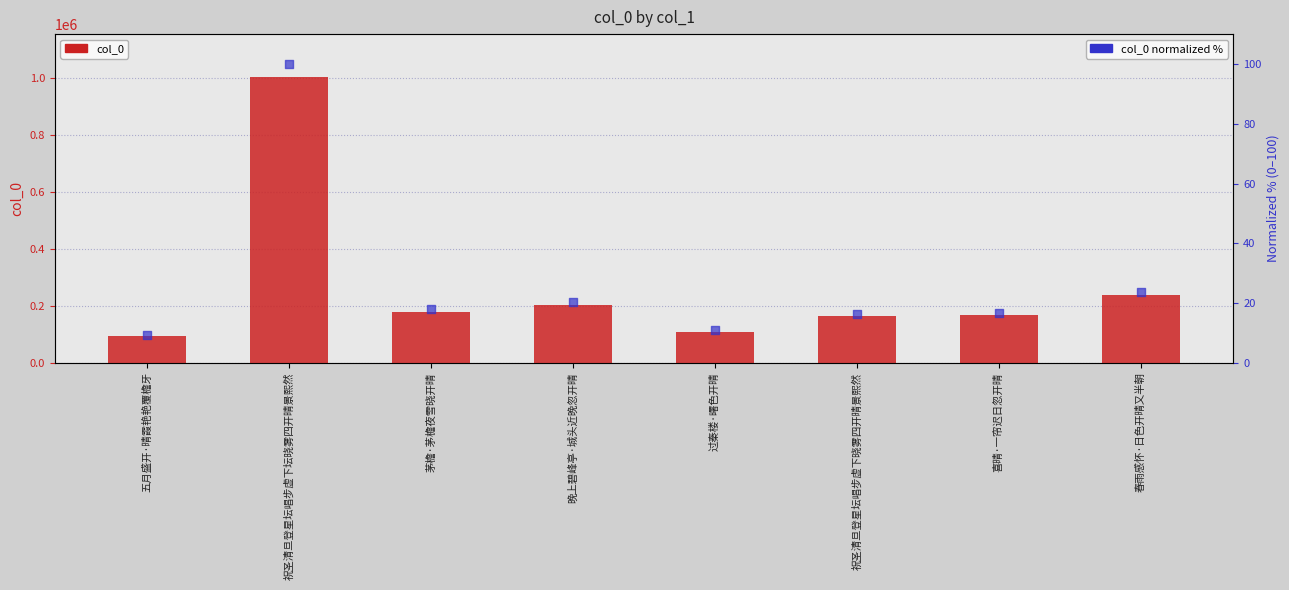

Which series has the largest Y range (max minus min)?

col_0